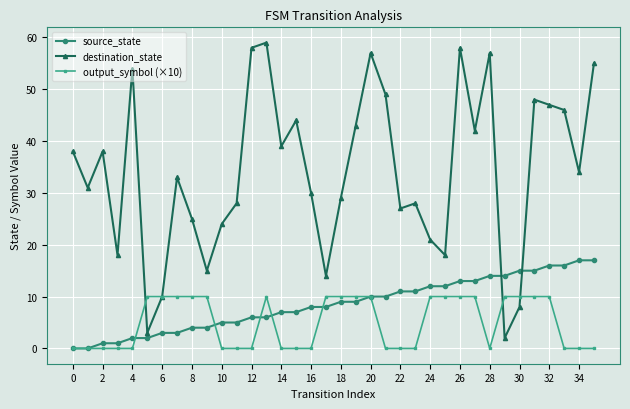

What is the difference between the maximum and minimum values in the source_state series?

17